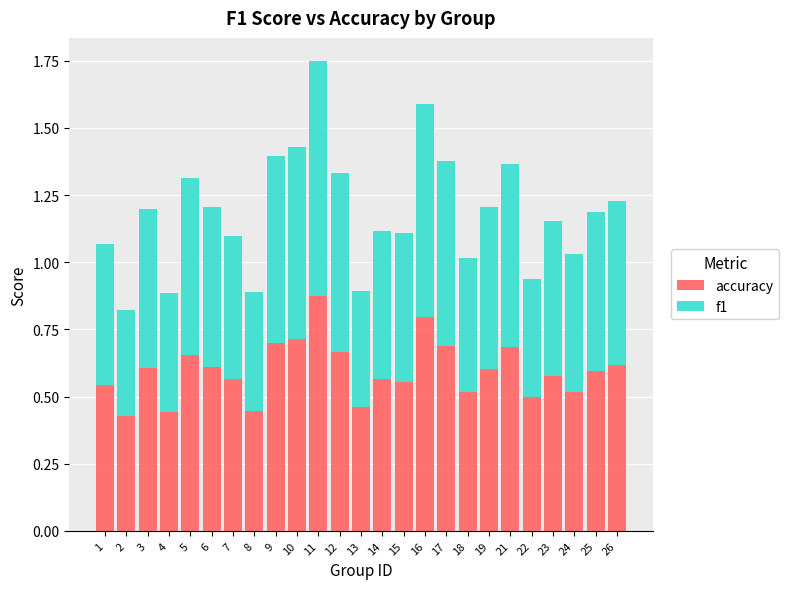

At which category is the sum across all series the highest?

11